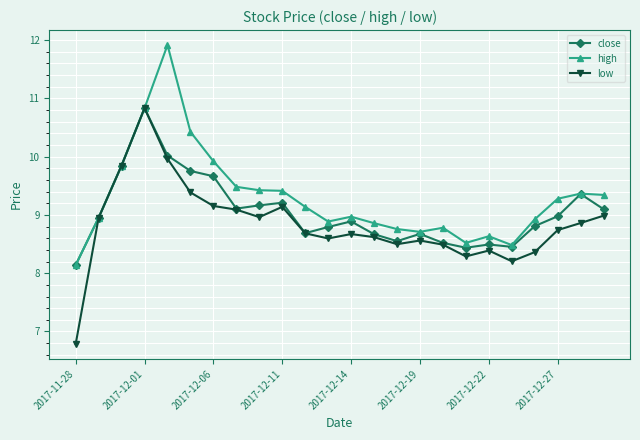

Which series has the widest spread of values?

low